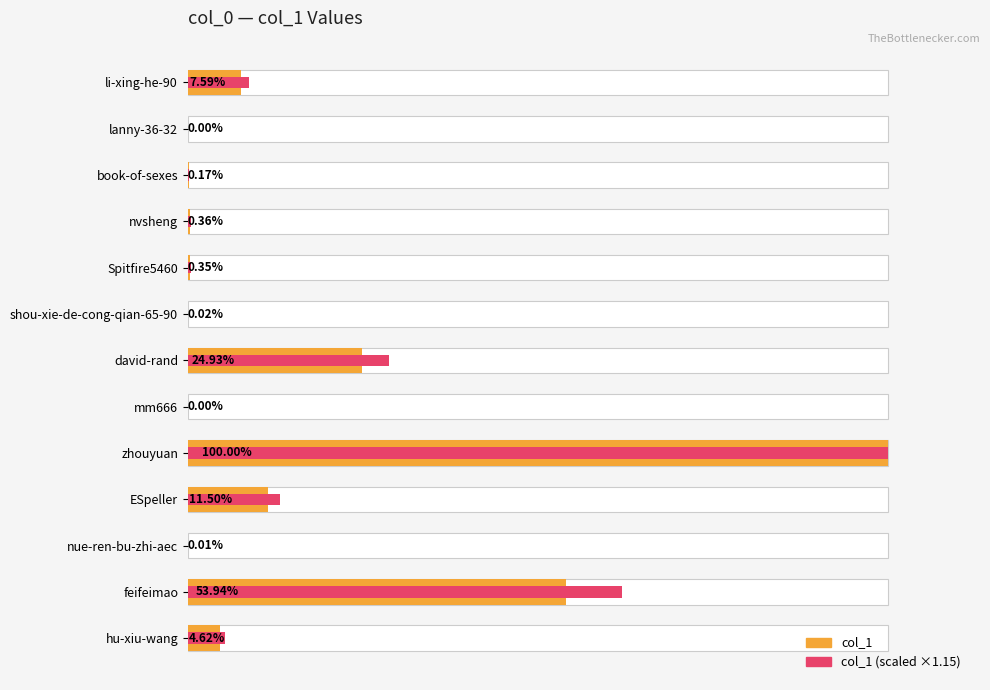

Reading right to left, list all the values displayed in this chart.

col_1: 42896.0	500784.0	98.0	106772.0	928369.0	12.0	231469.0	204.0	3258.0	3326.0	1544.0	1.0	70475.0
col_1 (scaled): 49330.4	575901.6	112.7	122787.8	928369.0	13.8	266189.3	234.6	3746.7	3824.9	1775.6	1.1	81046.2